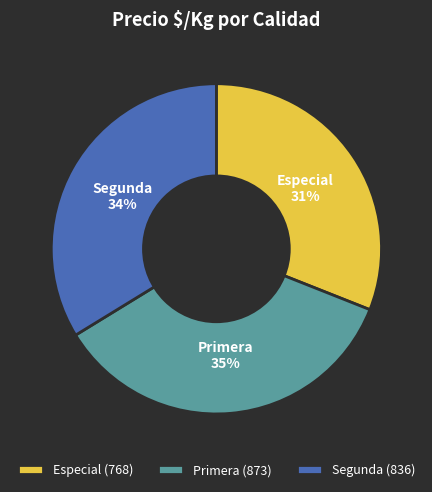

Is the sum of Primera and Segunda greater than half?

Yes